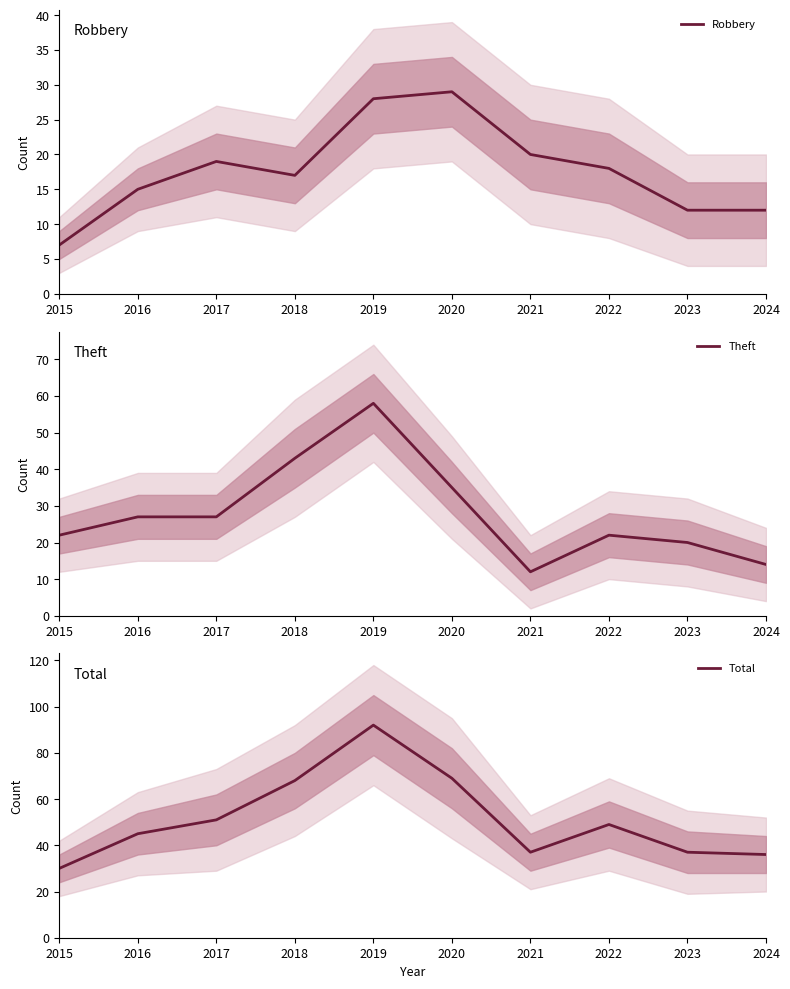

Is it true that Theft equals 20 at 2023?

True